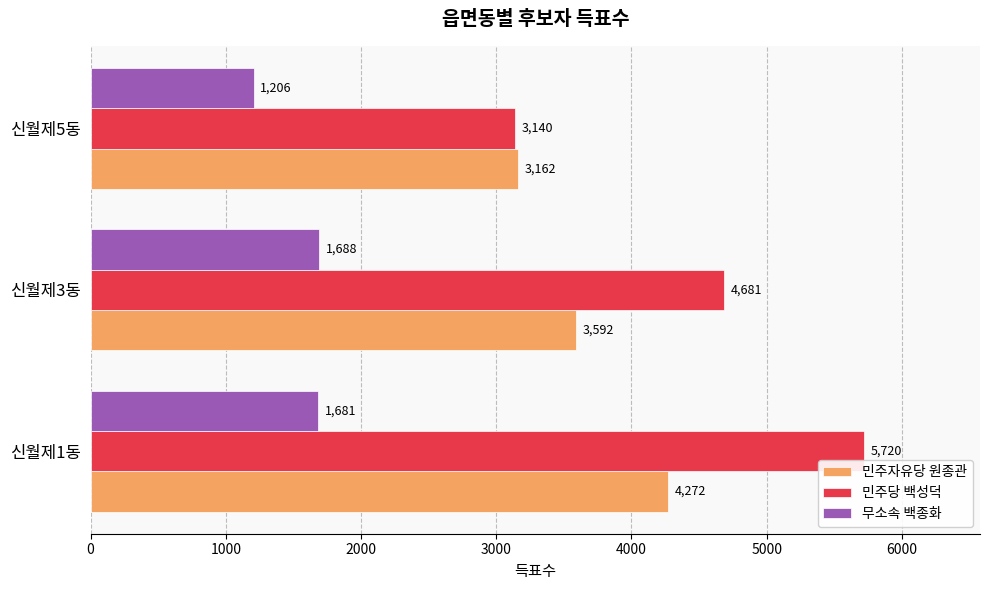

Which label corresponds to the smallest value in the chart?

신월제5동